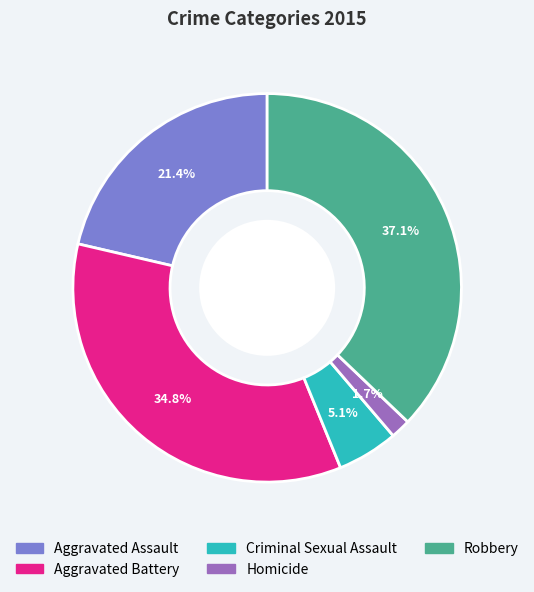

To the nearest percent, what portion does Robbery represent?

37%